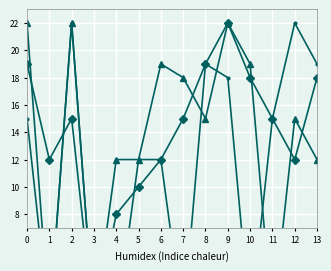

How many interior local valleys does the Suction temperature series have?

3